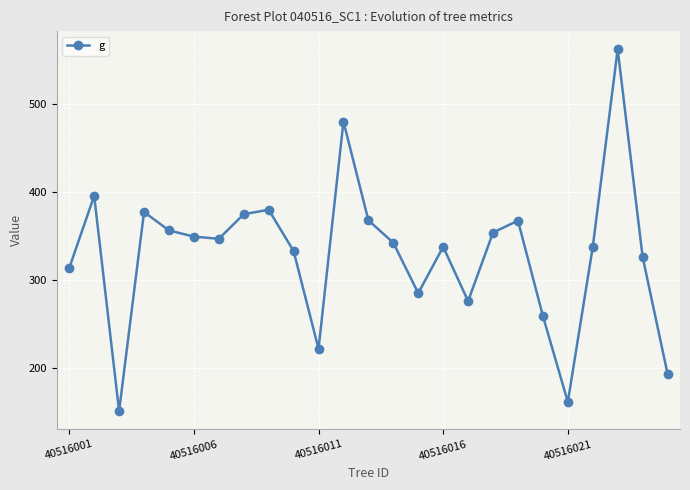

What is the greatest value displayed?

562.1